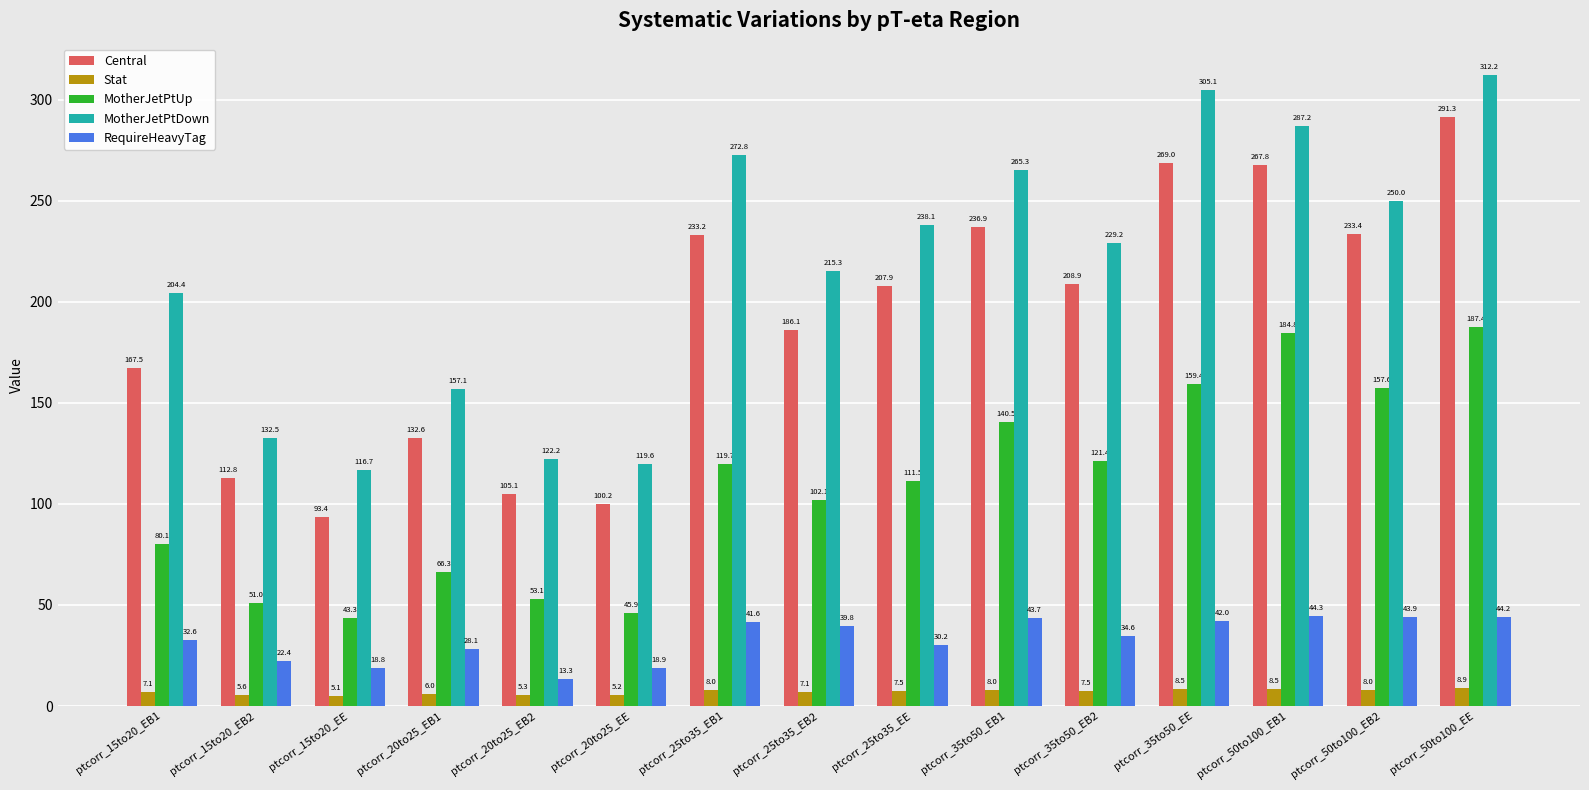

What is the value of the MotherJetPtUp bar at the 12th from the left?

159.4